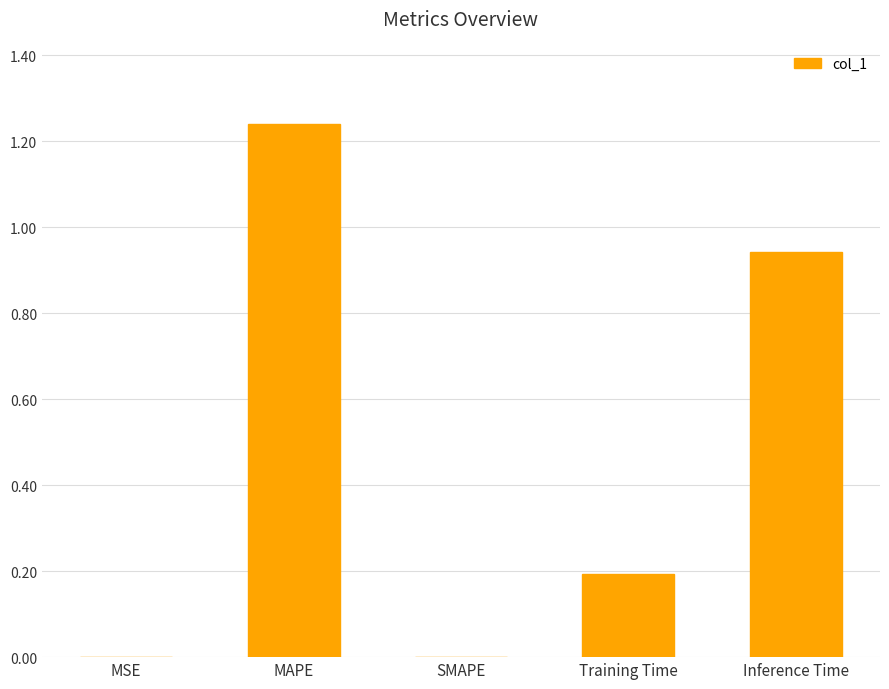

What is the change in value from MAPE to Inference Time?

-0.3